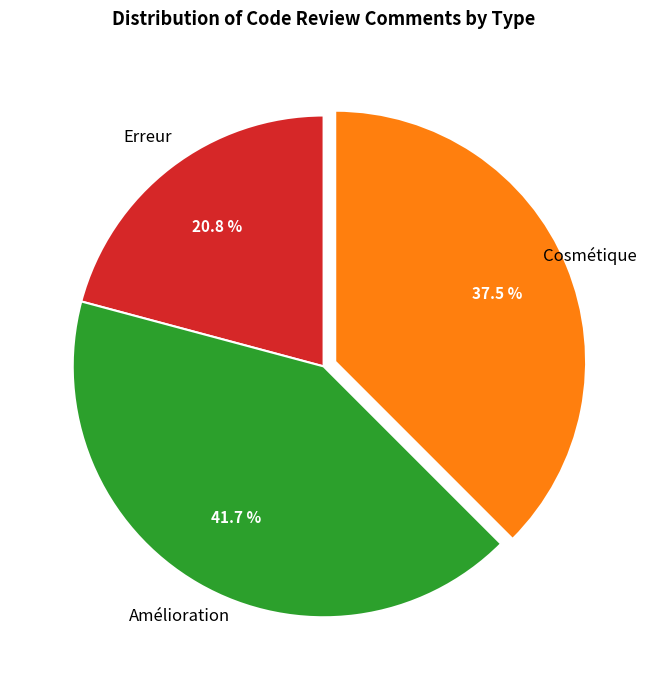

Is there a majority slice in this chart?

No